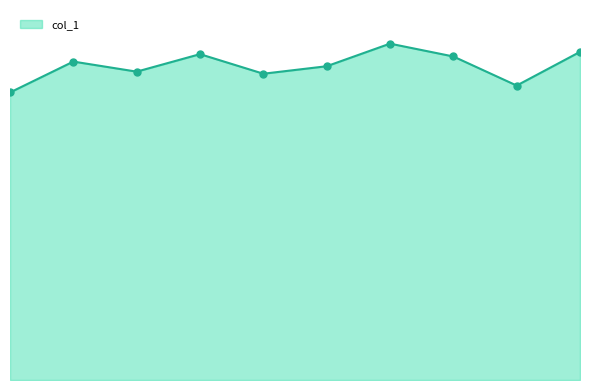

Does the chart have visible grid lines?

No